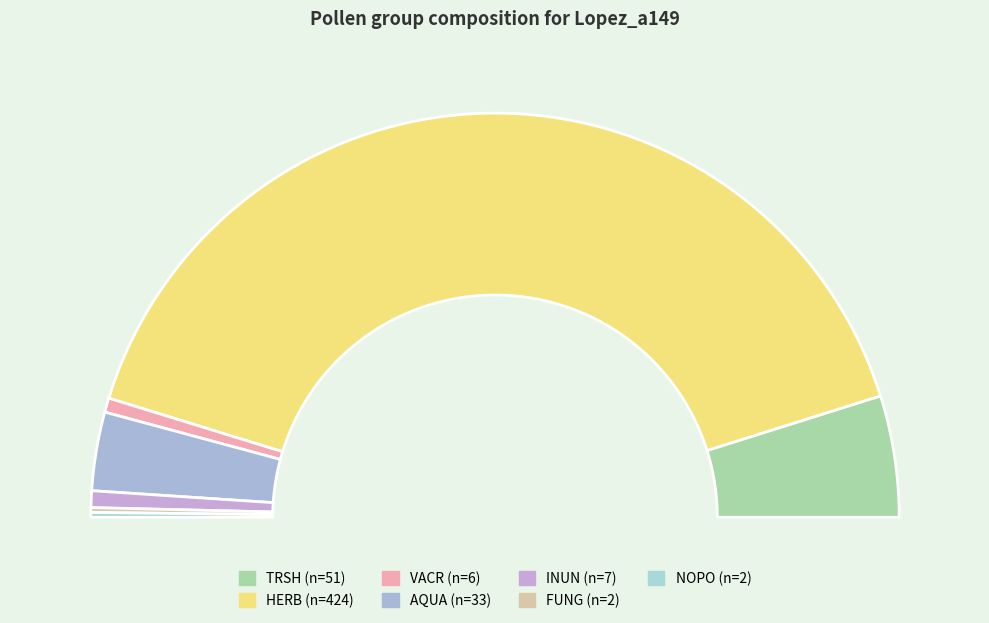

The AQUA slice represents 1% of the pie. True or false?

False